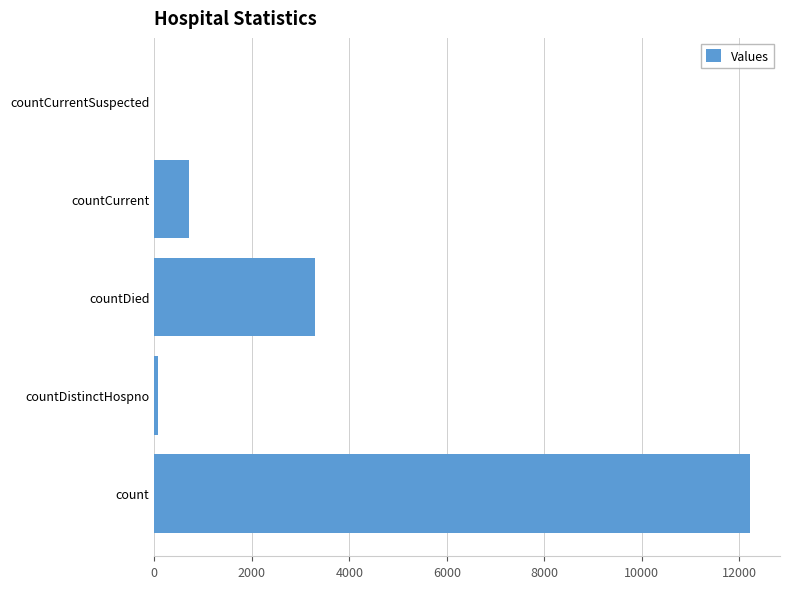

Where is the data nearest to the value 6110?

countDied